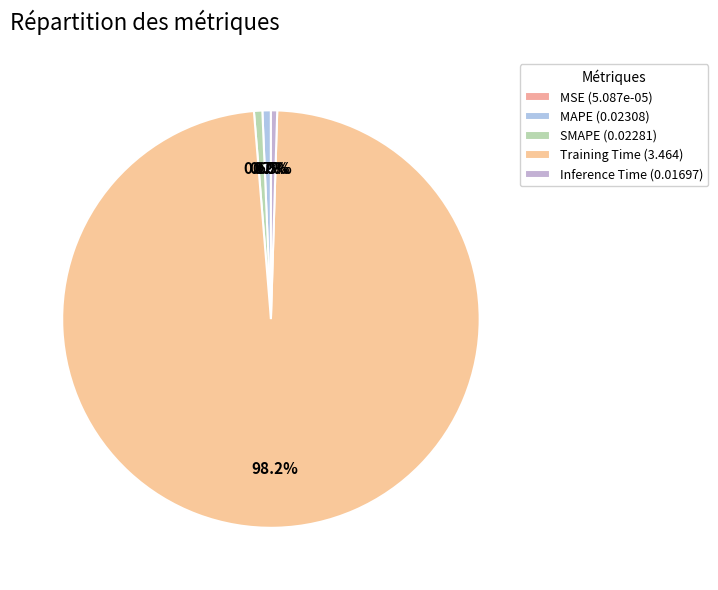

To the nearest percent, what portion does Training Time represent?

98%